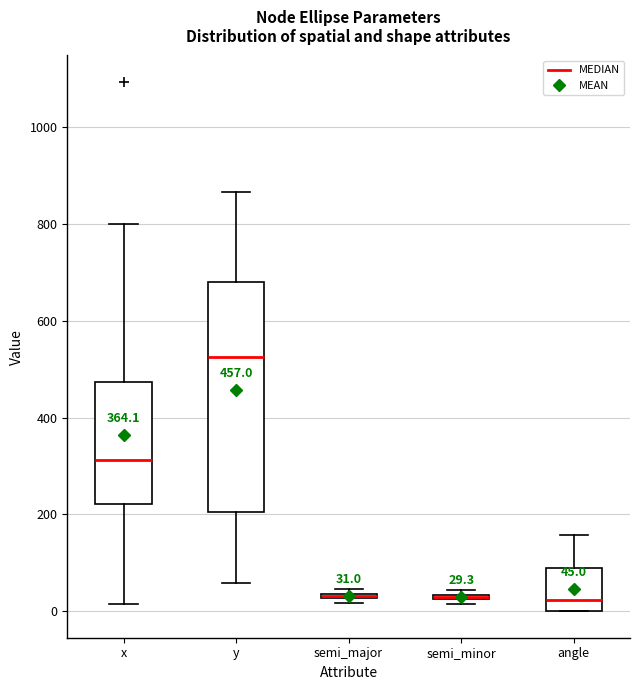

Comparing the boxes themselves (not the whiskers), which one is the tallest?

y